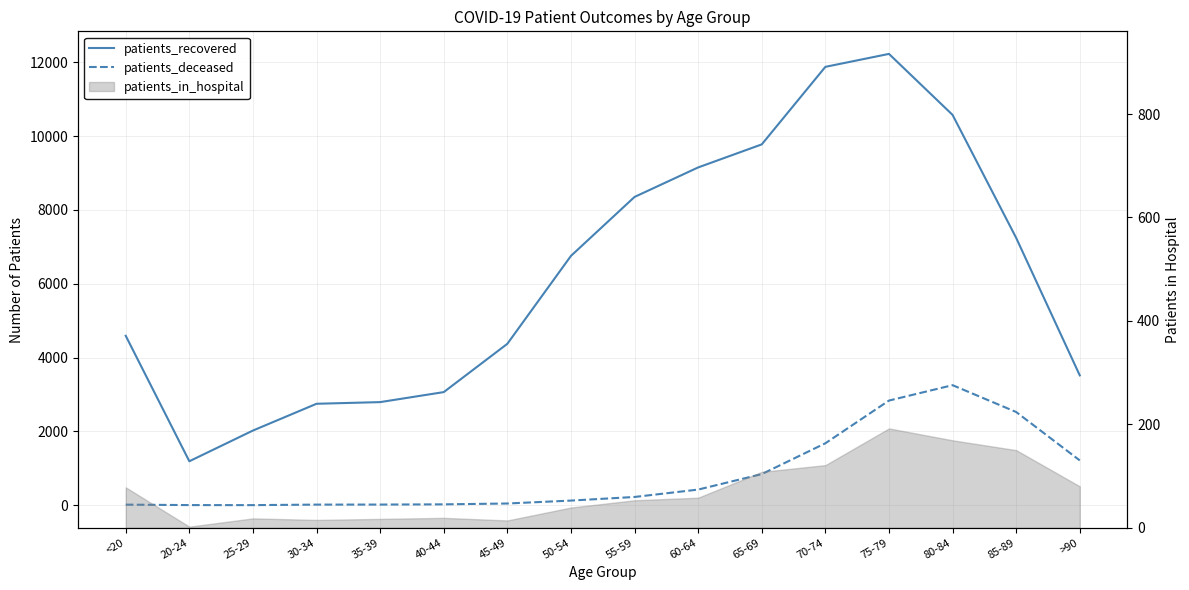

At which label does patients_recovered reach its minimum?

20-24